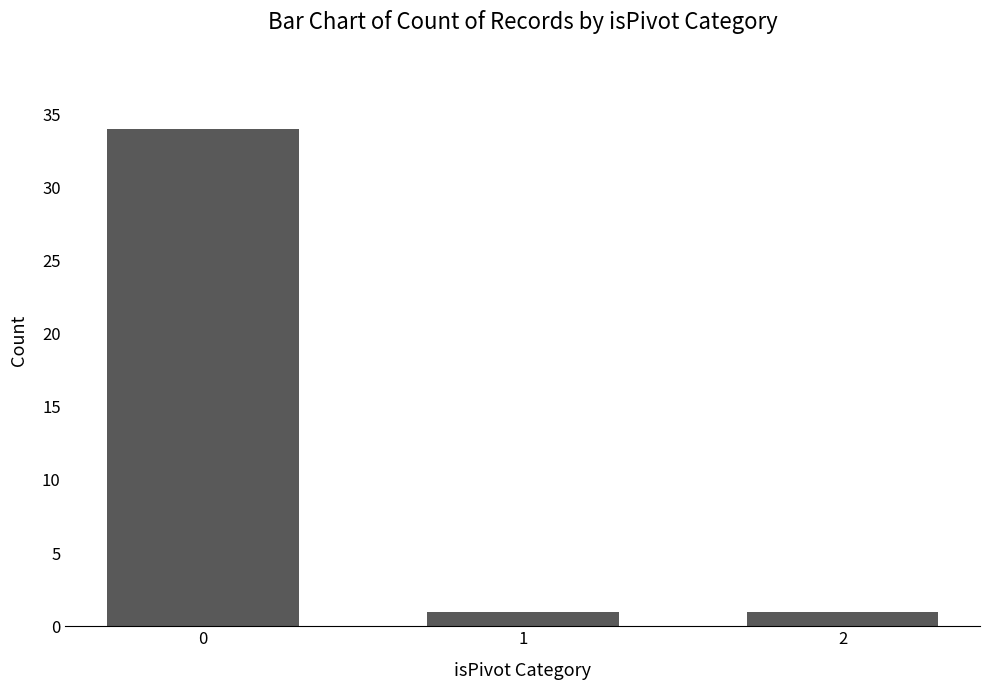

Does the chart contain stacked bars?

No